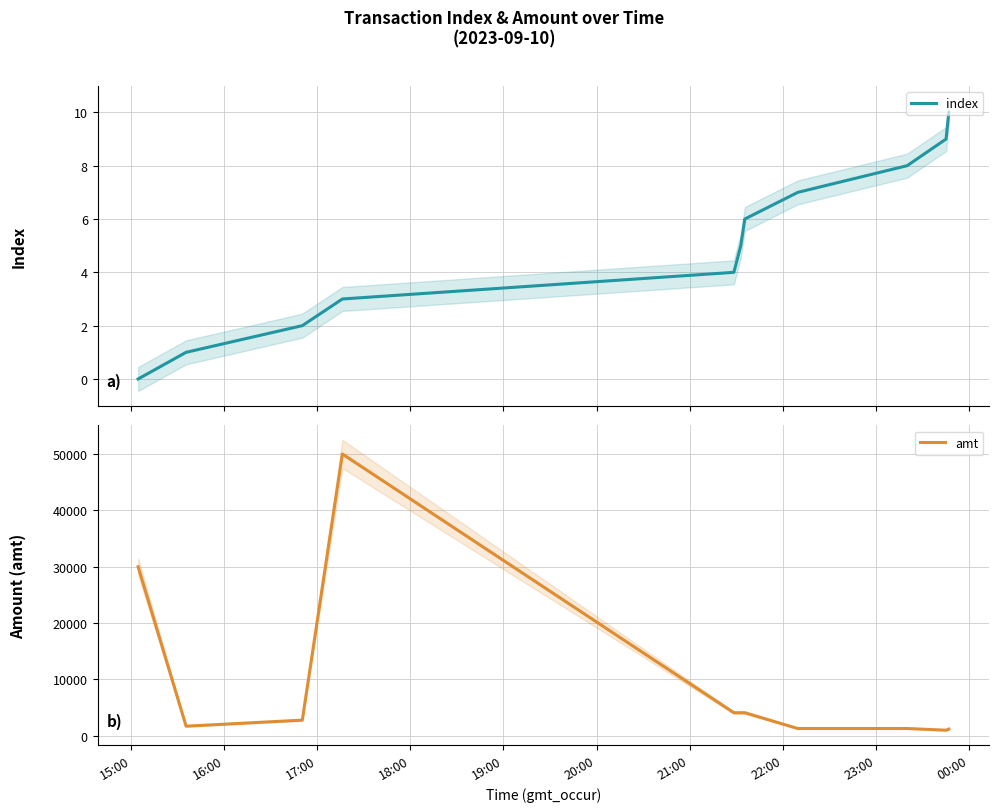

How many values in the amt series exceed 2790?

5